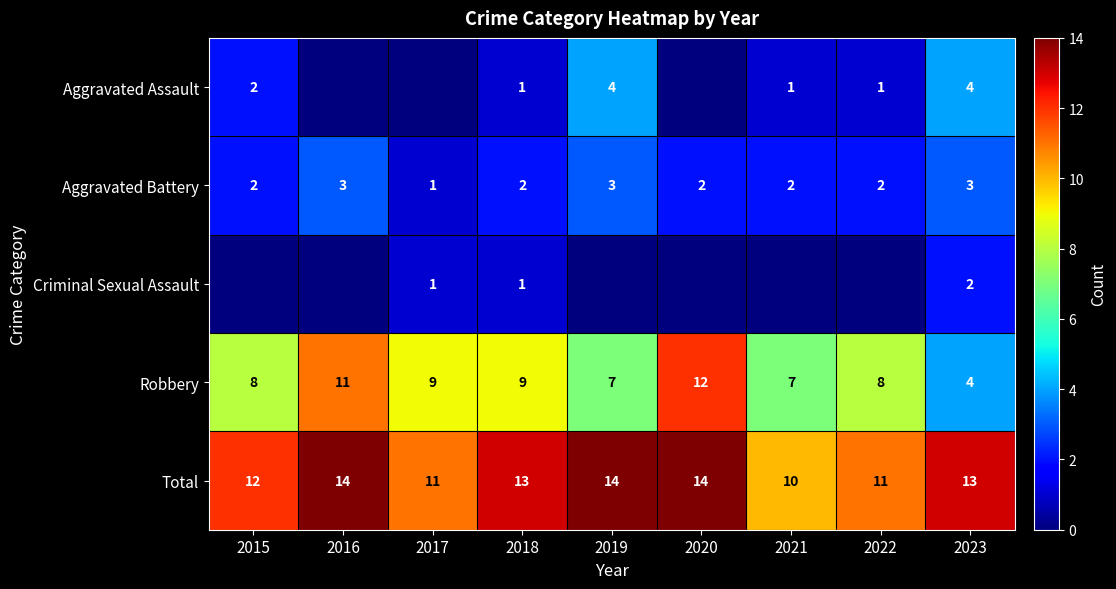

What is the lowest value of the Total series?

10